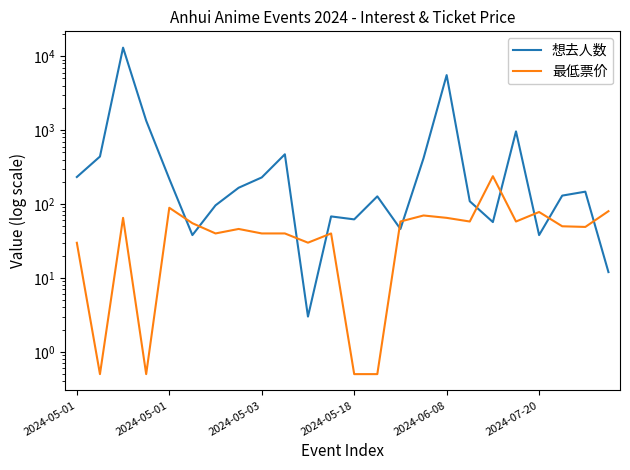

How many data points in 最低票价 are above 50?

11